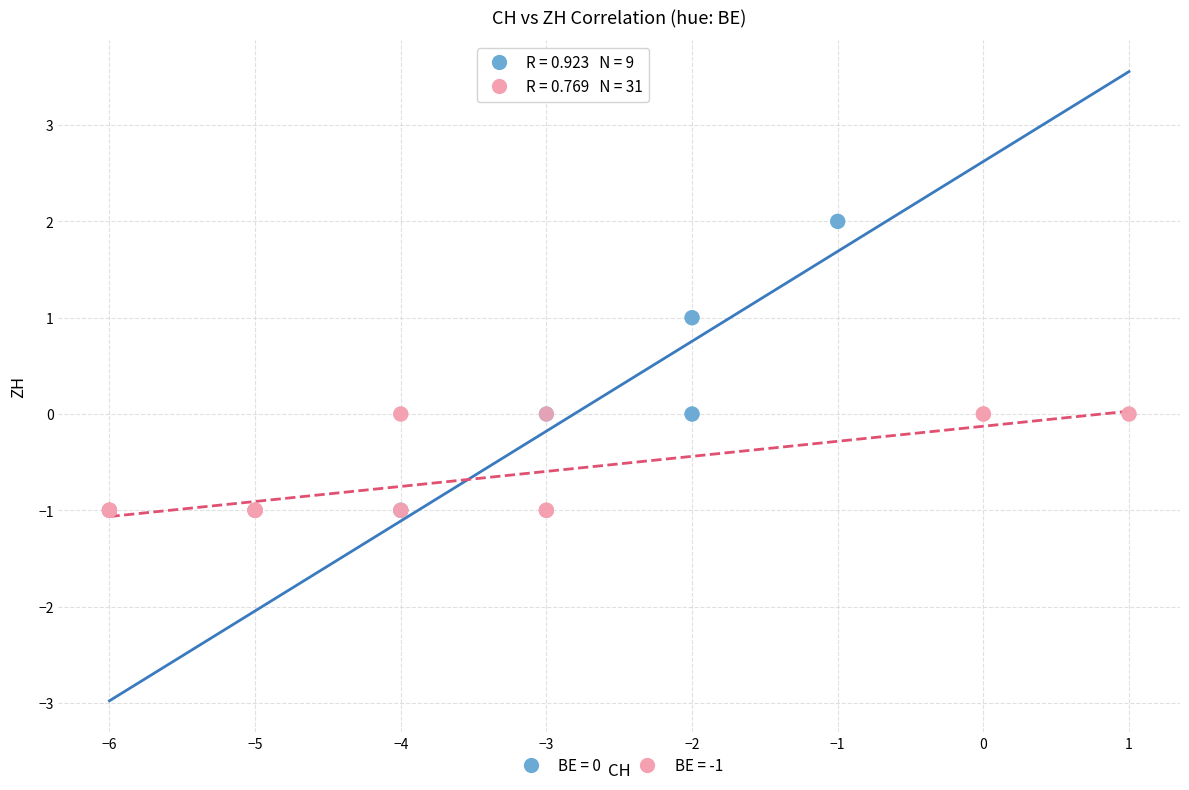

Which series has the largest Y range (max minus min)?

BE = 0